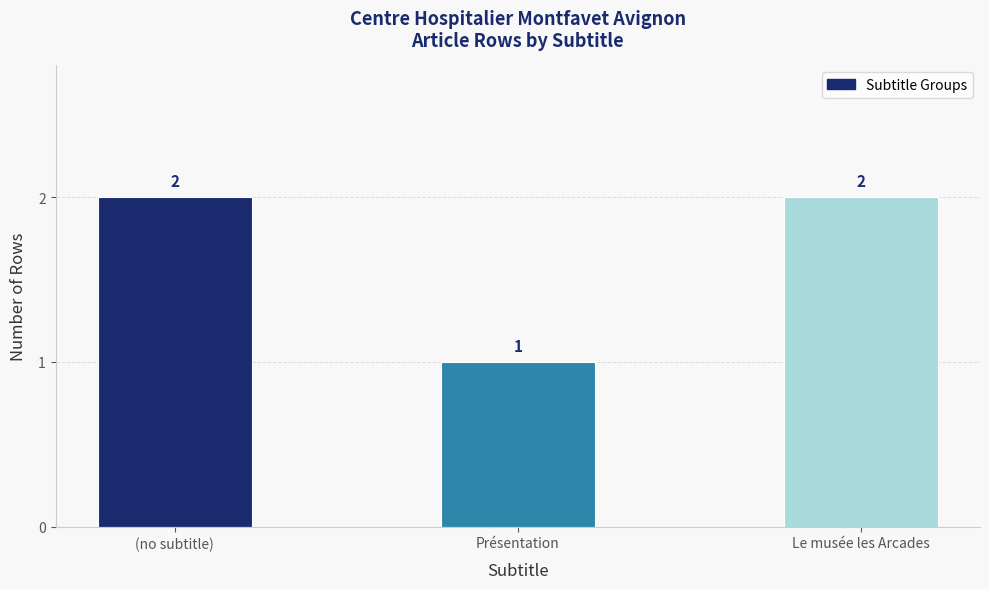

How many bars are there in total?

3